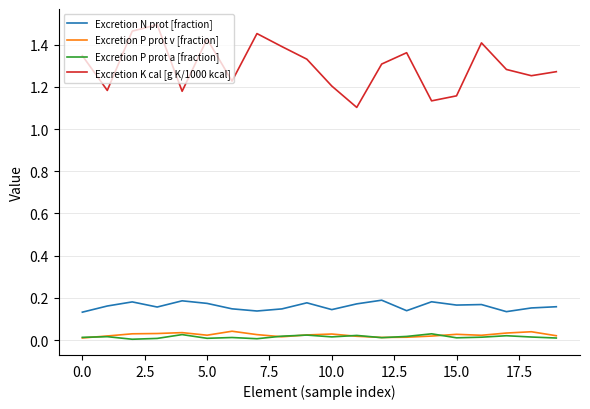

Which series has the largest total across all categories?

Excretion K cal [g K/1000 kcal]